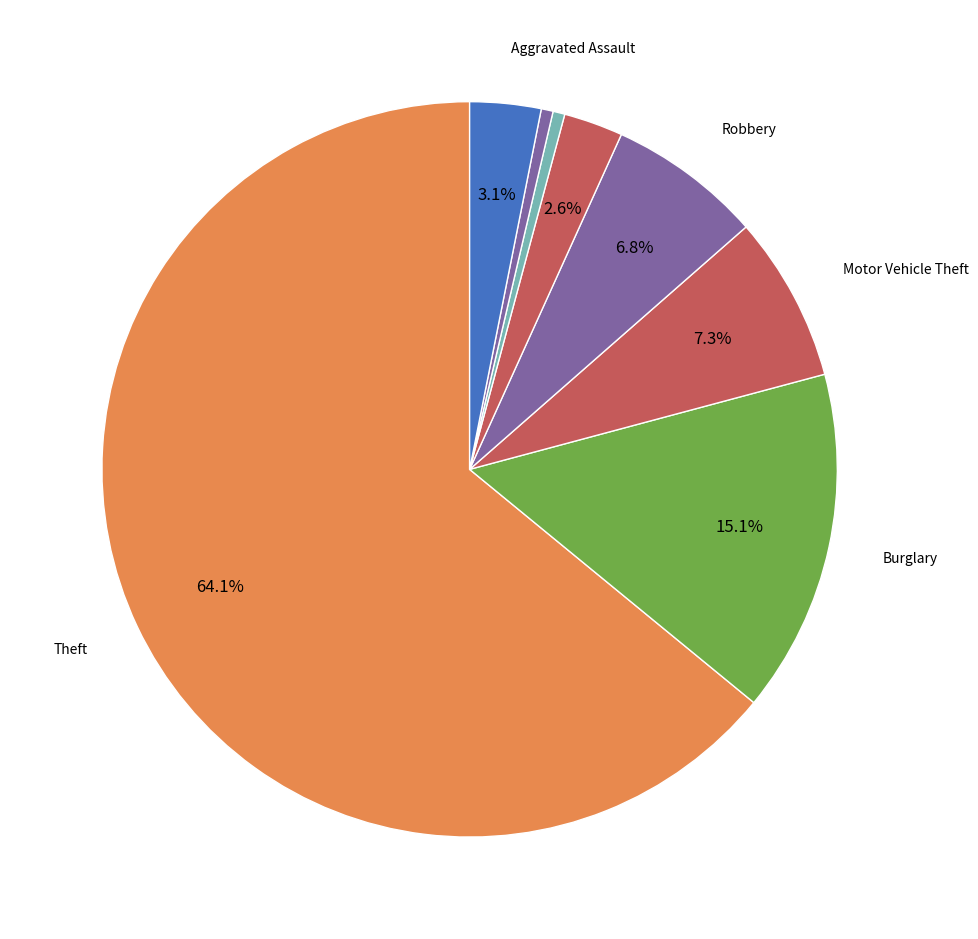

Count the number of slices in the pie.

8